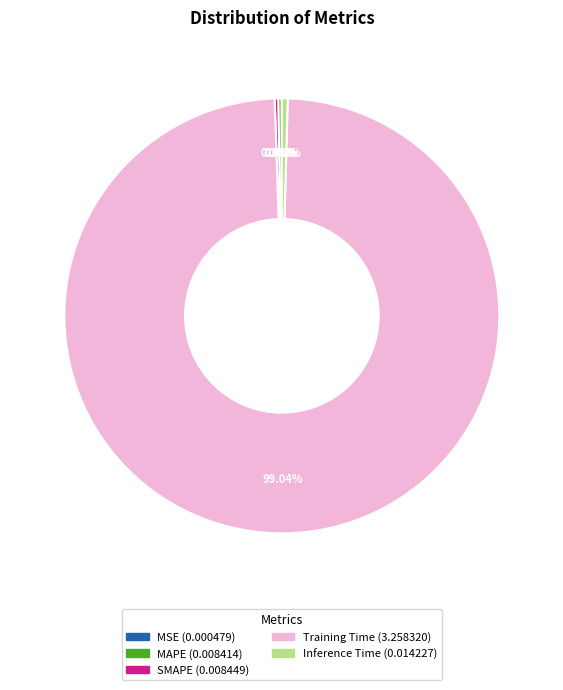

Does Inference Time represent more than half of the total?

No